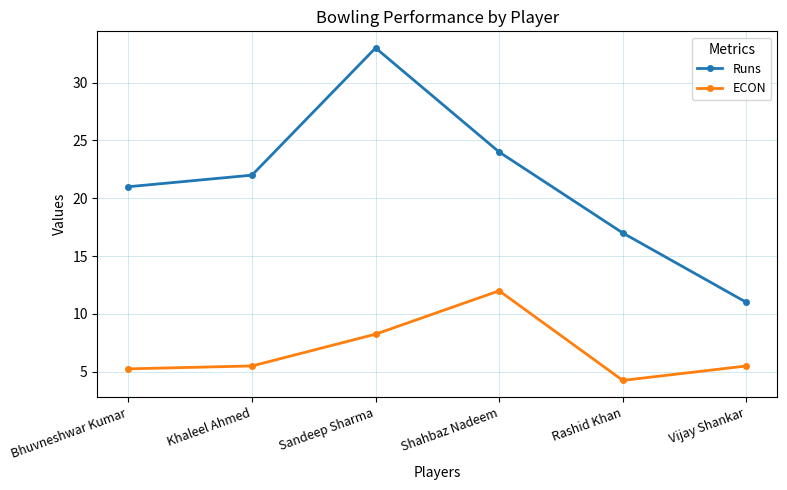

What is the lowest value of the Runs series?

11.0